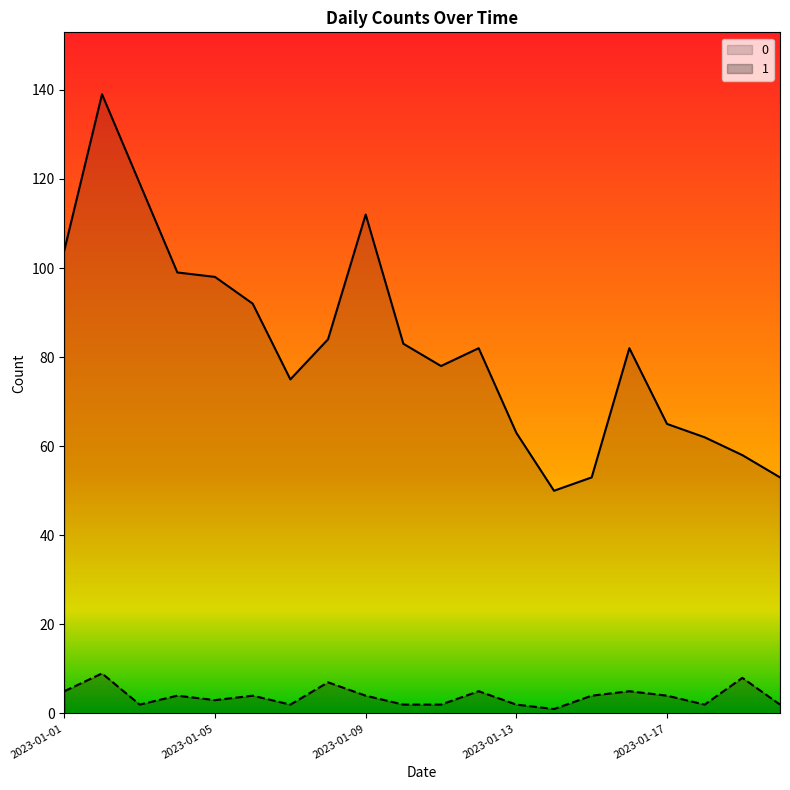

The 0 series shows 121 at 2023-01-11. True or false?

False